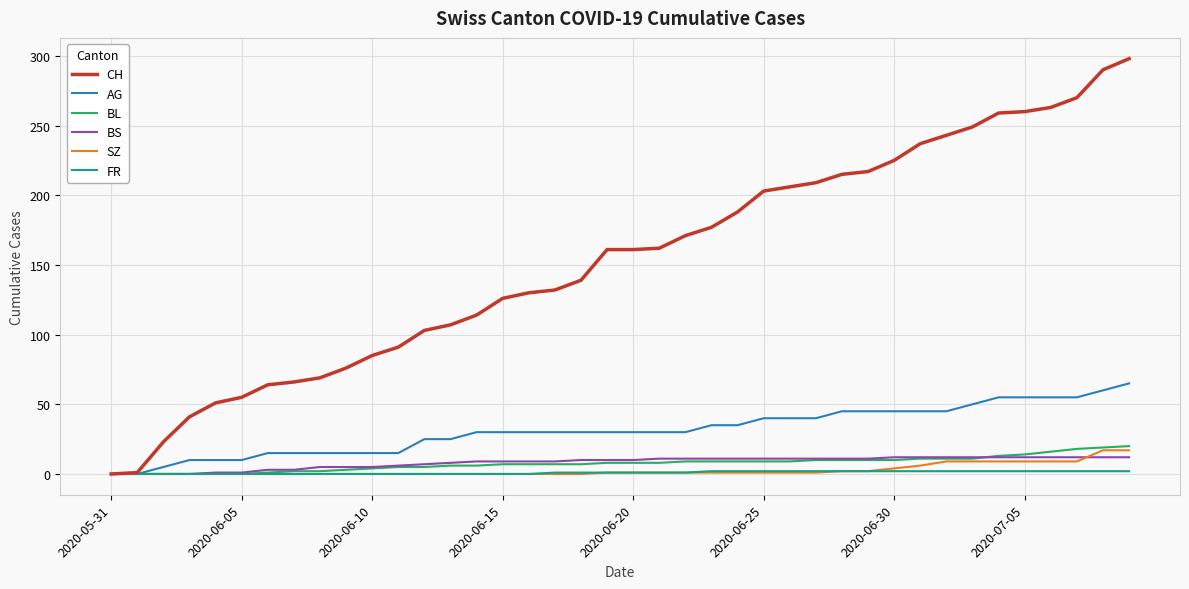

What is the maximum value shown in the chart?

298